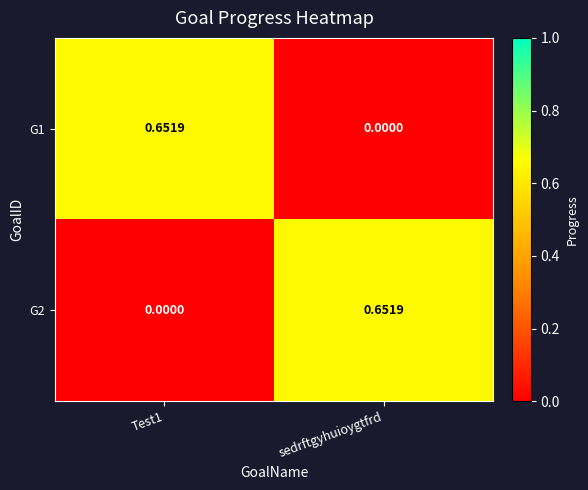

At which label does G1 reach its minimum?

sedrftgyhuioygtfrd